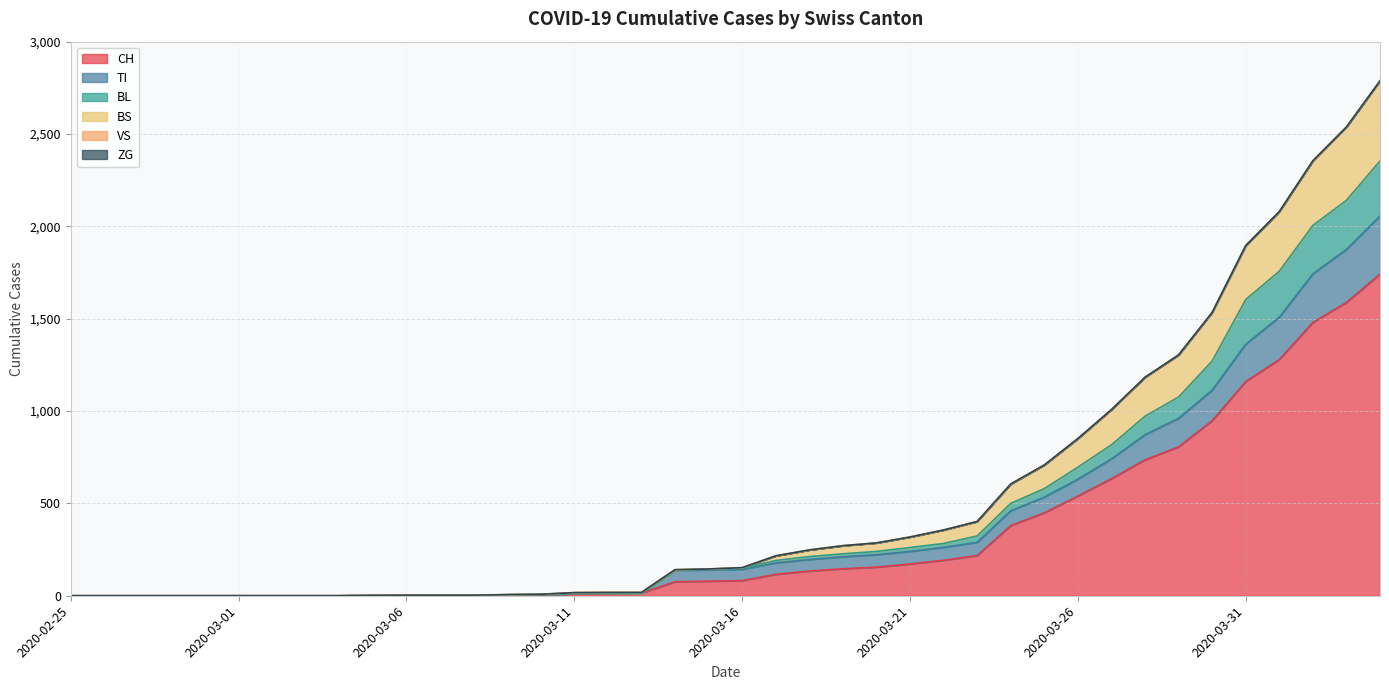

Which category has the highest value across all series?

2020-04-04